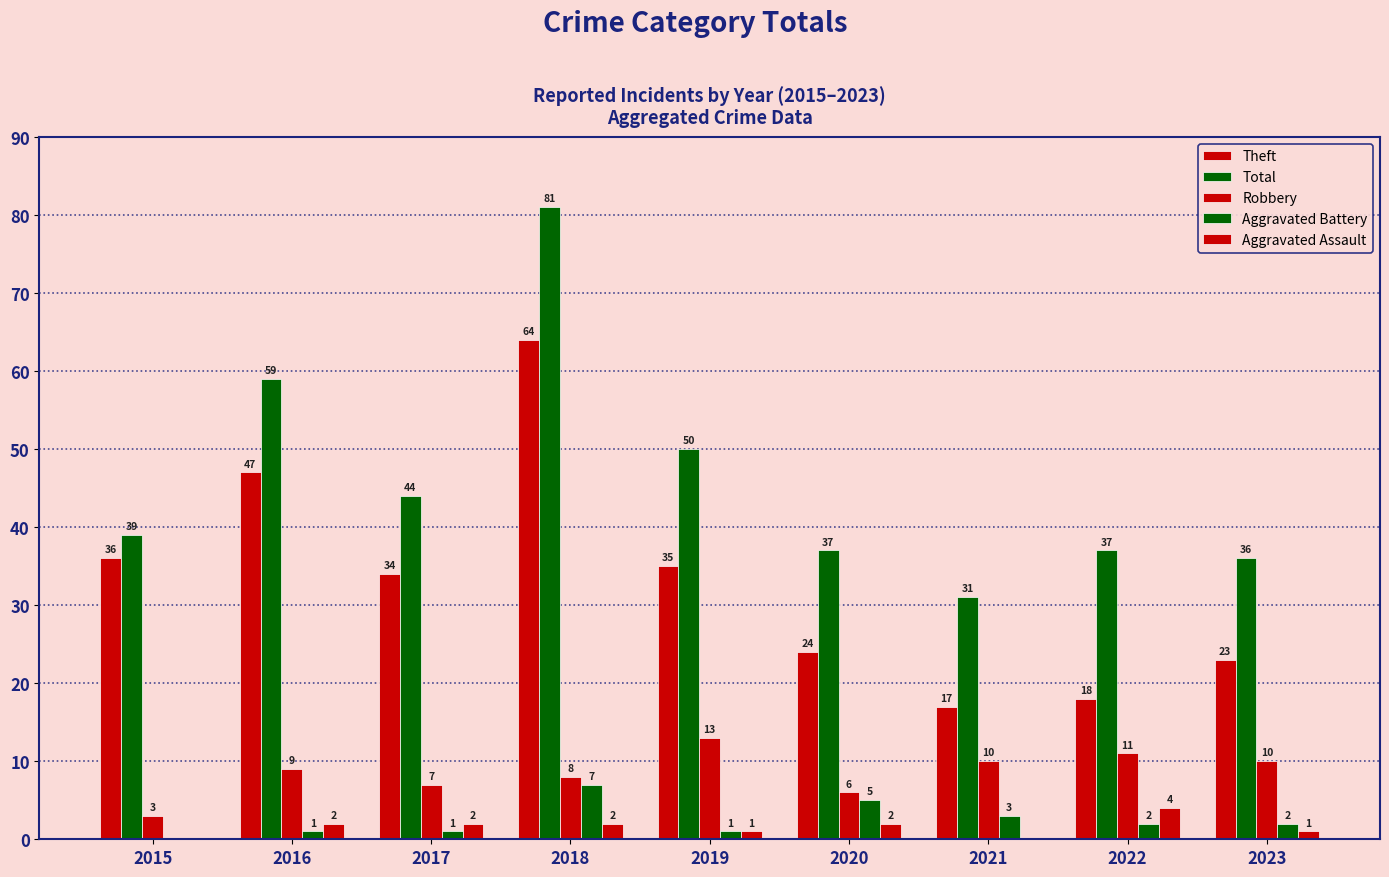

How many distinct data groups are displayed?

5